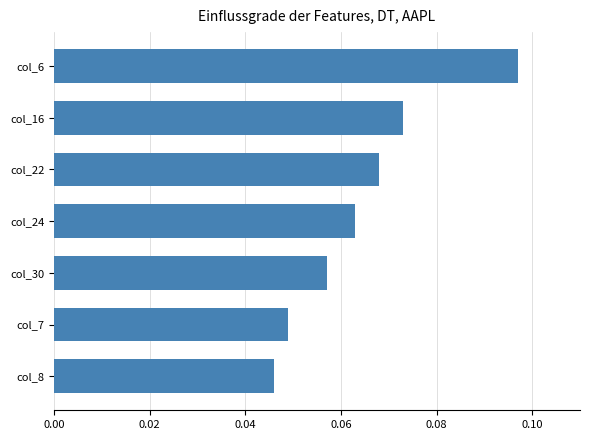

Rank the categories by value from highest to lowest.

col_6, col_16, col_22, col_24, col_30, col_7, col_8